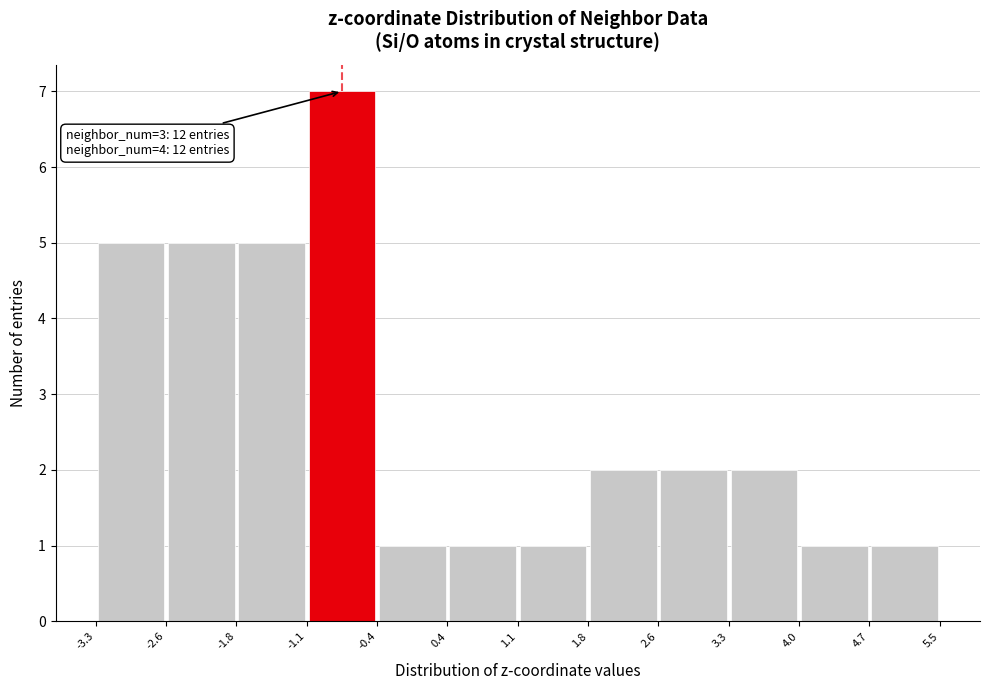

Which range on the x-axis has the tallest bar?

-1.1 to -0.4